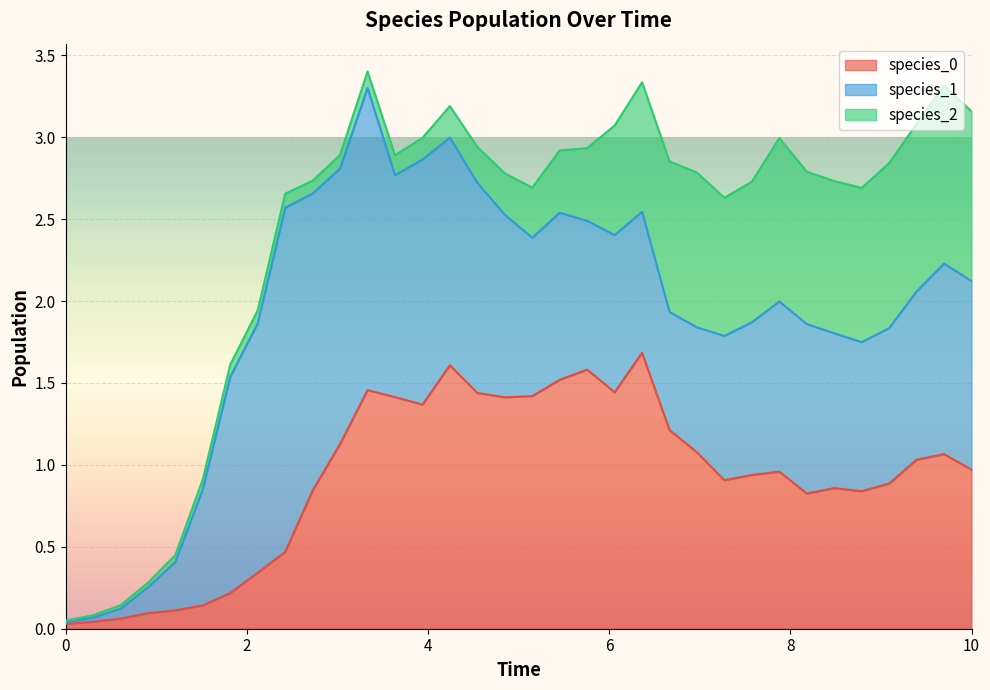

What are all the series names shown in the legend?

species_0, species_1, species_2